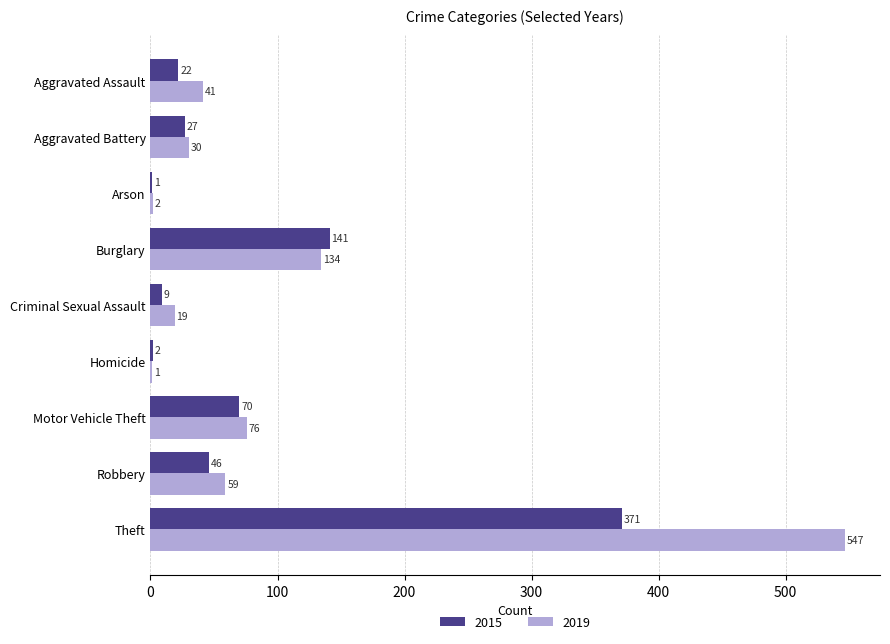

At which category does the chart reach its peak across all series?

Theft